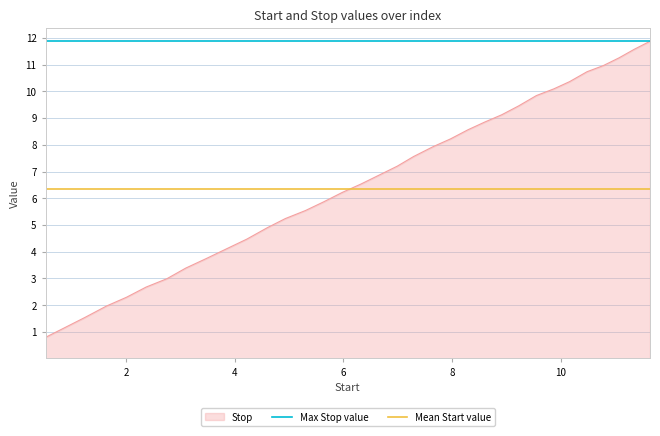

What is the average value of the Mean Start value series?

6.3